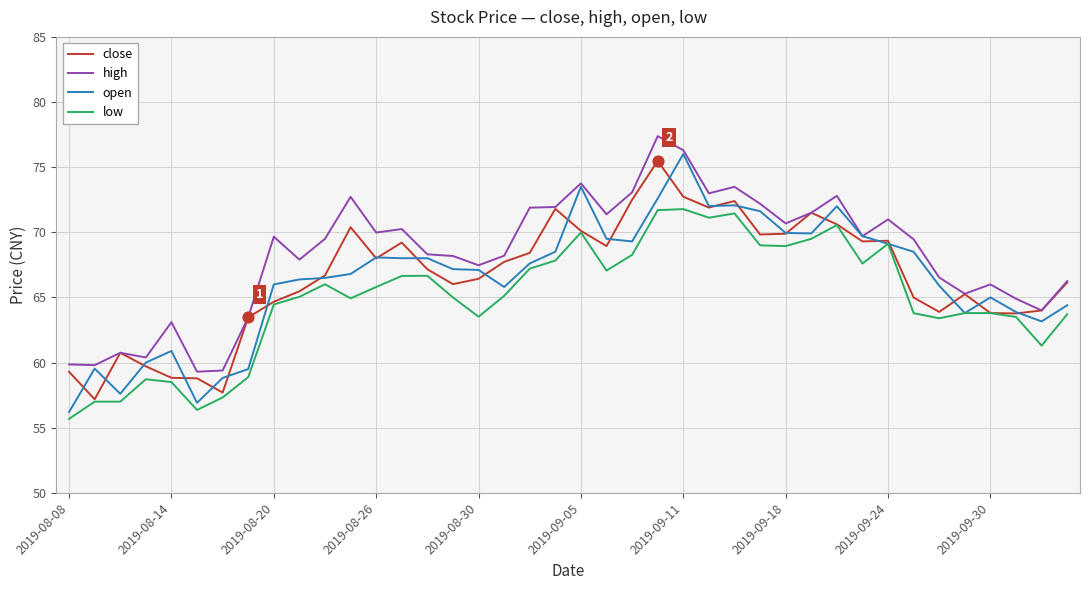

Which series has the largest total across all categories?

high